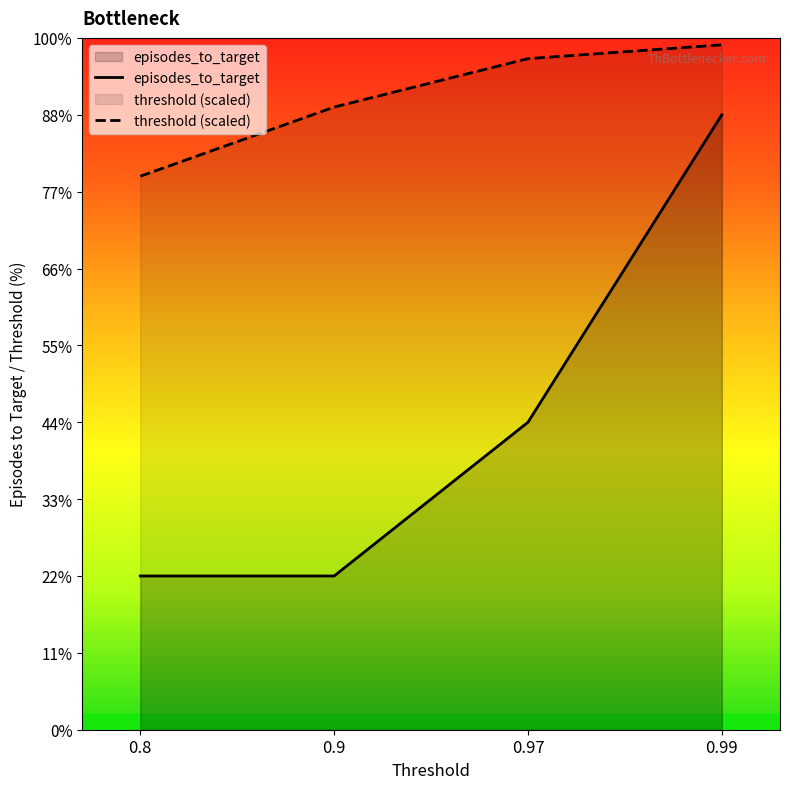

At which category does the chart reach its minimum across all series?

0.8